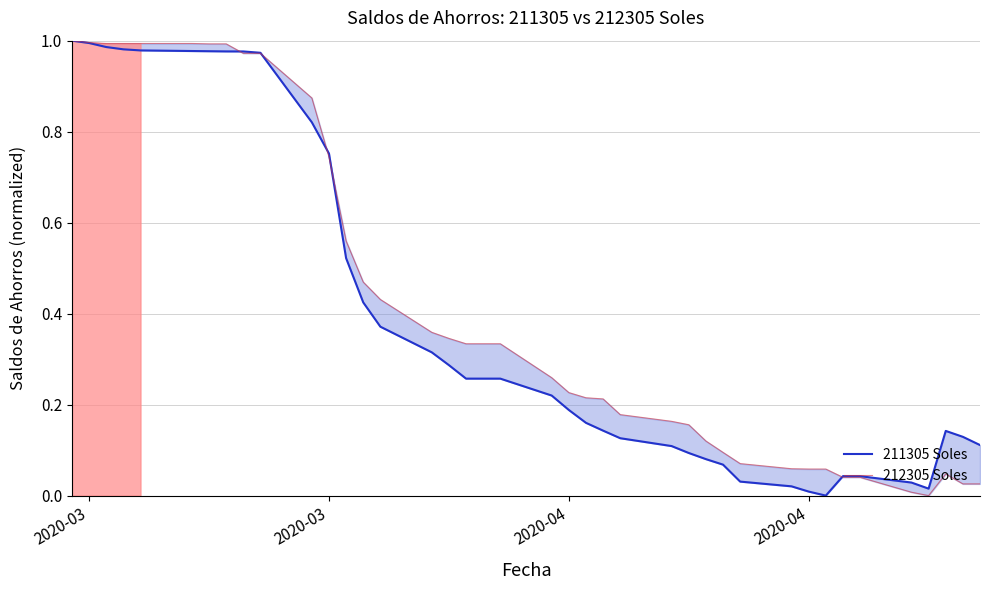

Rank the series by their maximum value, from lowest to highest.

211305 Soles, 212305 Soles